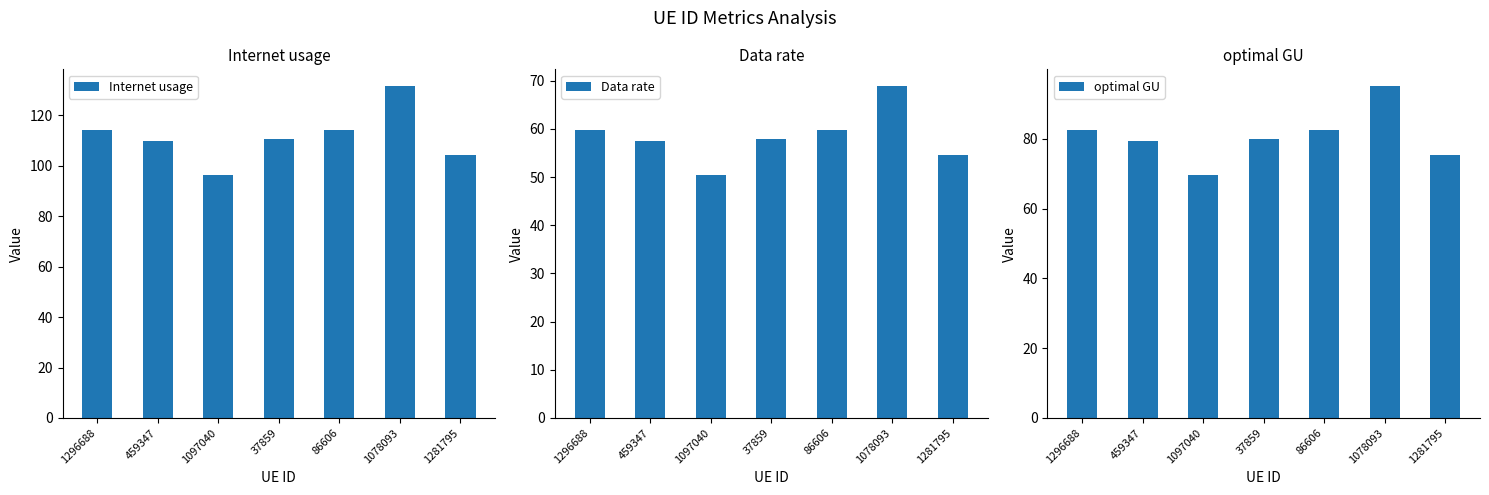

Reading right to left, extract all data points from this chart.

Internet usage: 1281795=104.3	1078093=131.6	86606=113.9	37859=110.5	1097040=96.1	459347=109.8	1296688=114.3
Data rate: 1281795=54.7	1078093=68.9	86606=59.7	37859=57.9	1097040=50.3	459347=57.5	1296688=59.9
optimal GU: 1281795=75.5	1078093=95.2	86606=82.5	37859=79.9	1097040=69.6	459347=79.5	1296688=82.7